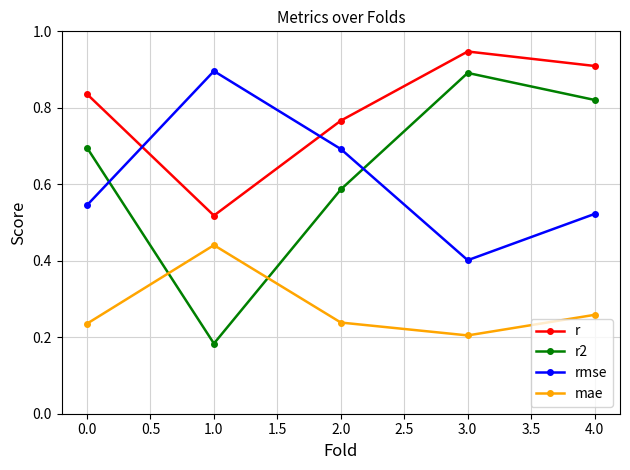

True or false: mae has more than 1 interior local peaks.

False